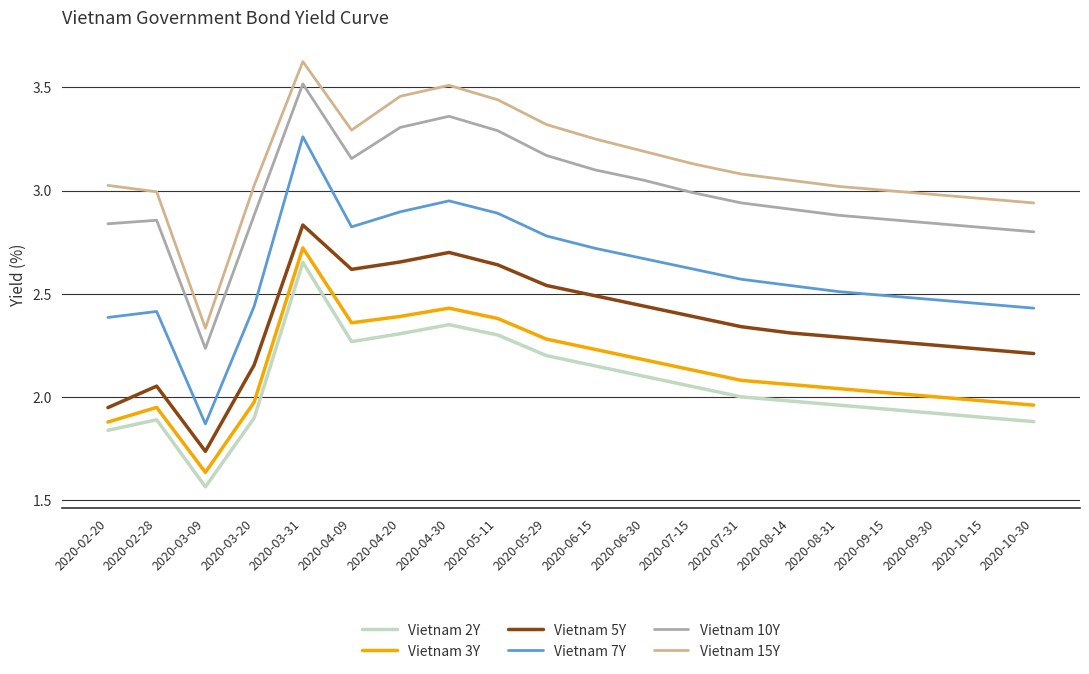

At 2020-06-30, list the series in order from largest to smallest.

Vietnam 15Y, Vietnam 10Y, Vietnam 7Y, Vietnam 5Y, Vietnam 3Y, Vietnam 2Y